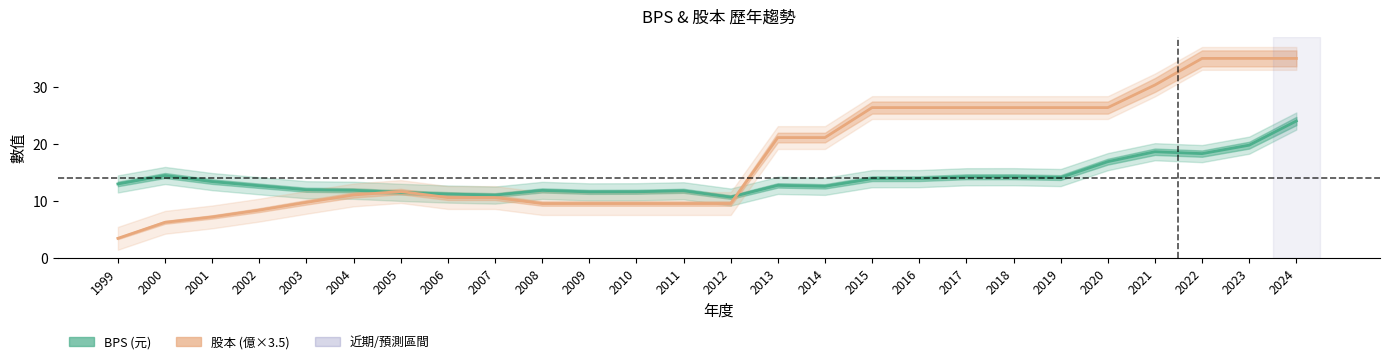

What is the value of the BPS (元) point at the 19th from the left?

14.3